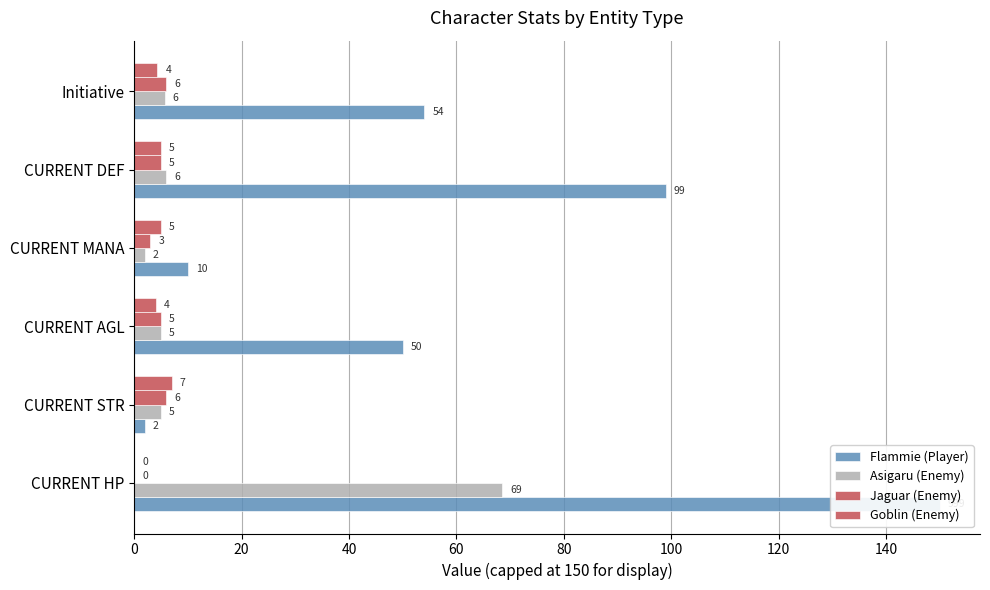

The Goblin (Enemy) series shows 7.9 at CURRENT DEF. True or false?

False